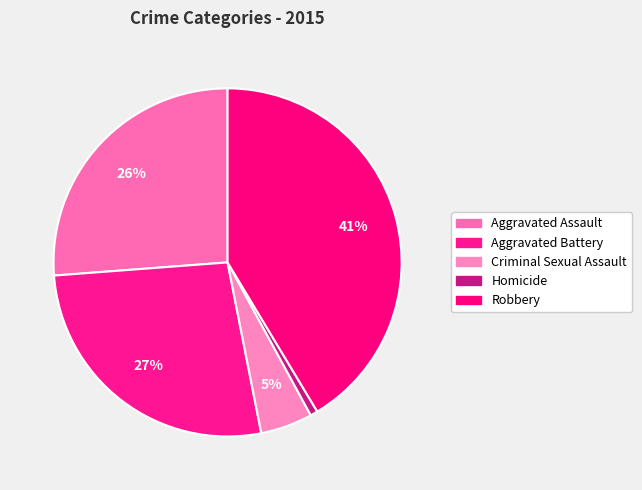

How many slices are in this pie chart?

5